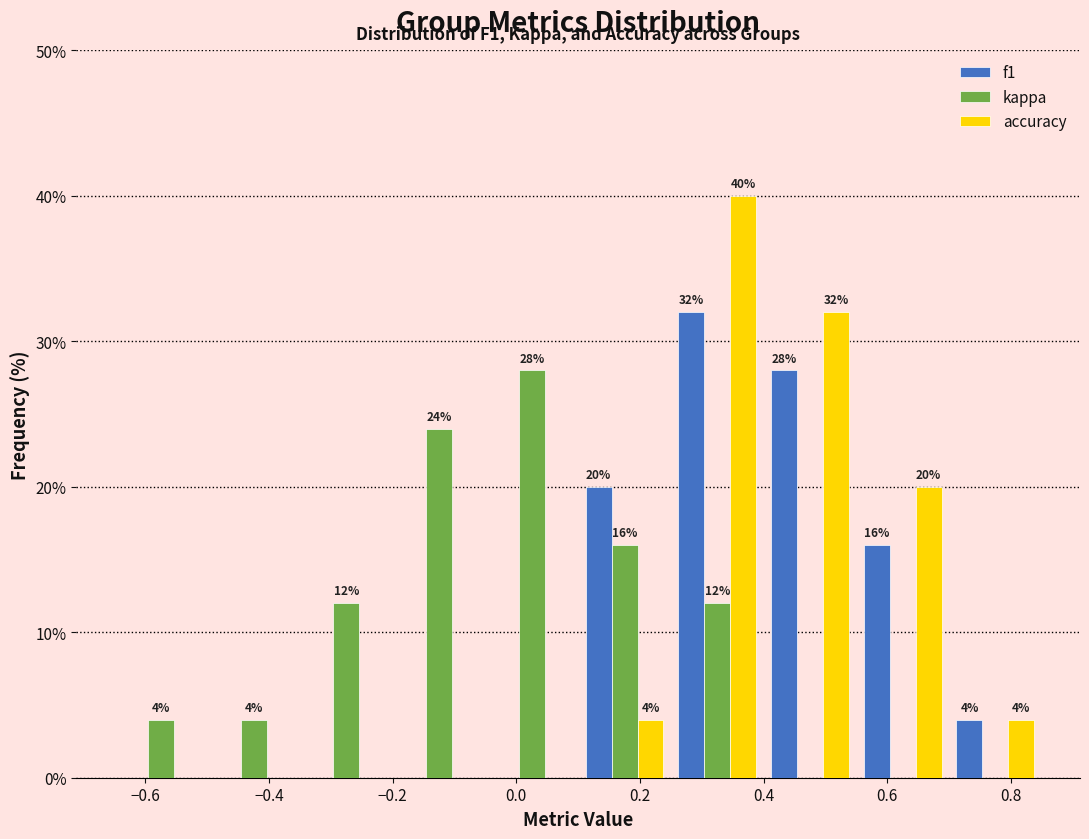

In the accuracy series, which range on the x-axis has the tallest bar?

0.25 to 0.40